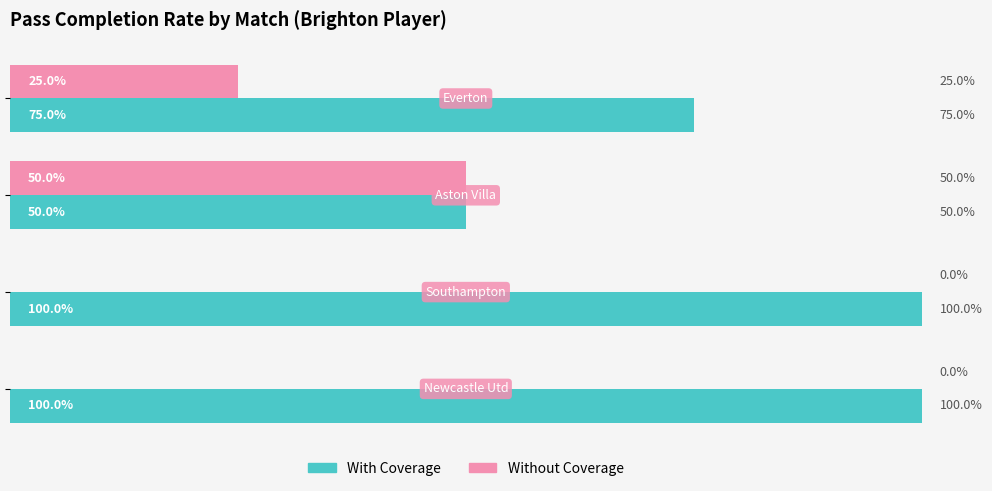

Which series has the largest total across all categories?

With Coverage